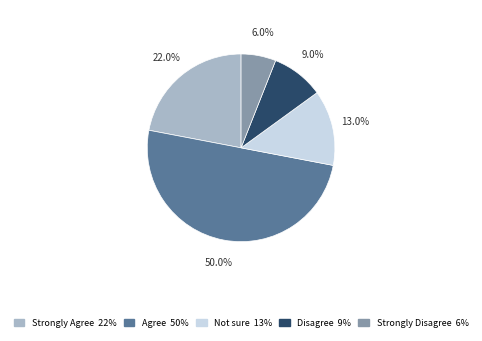

Between Strongly Agree and Strongly Disagree, which is larger?

Strongly Agree